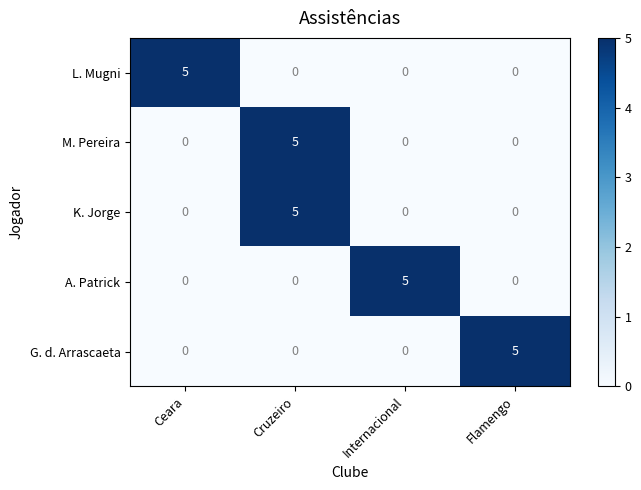

What is the maximum value shown in the chart?

5